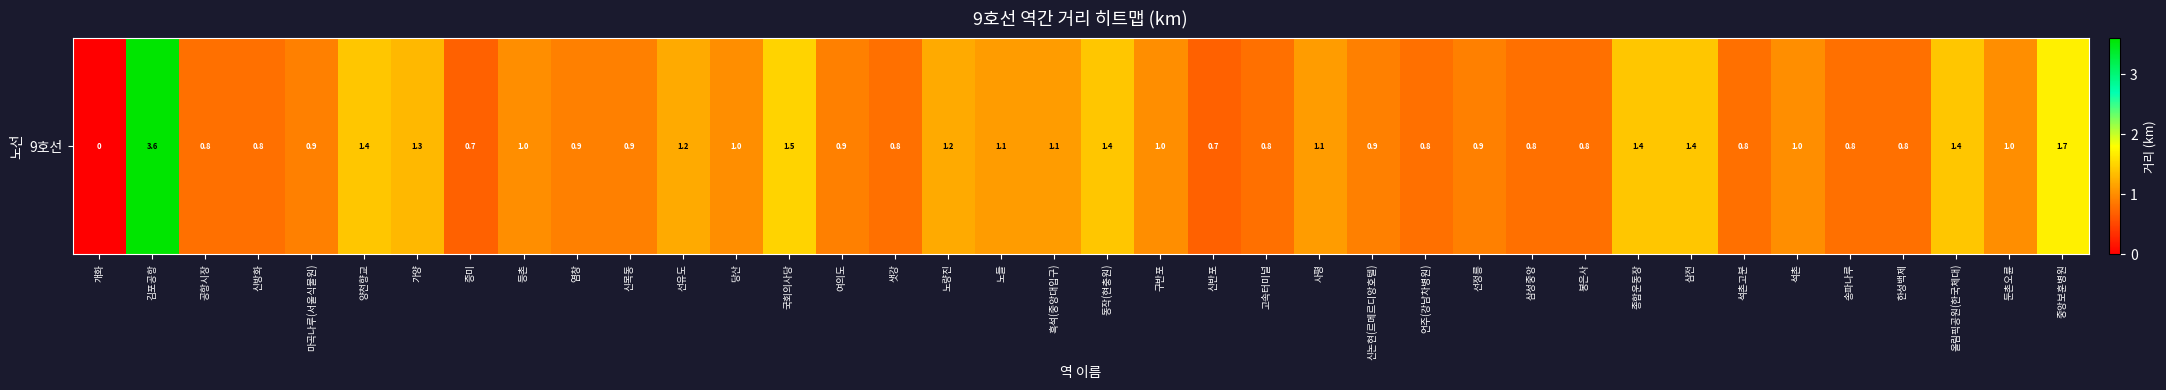

How many data points does each series have?

38